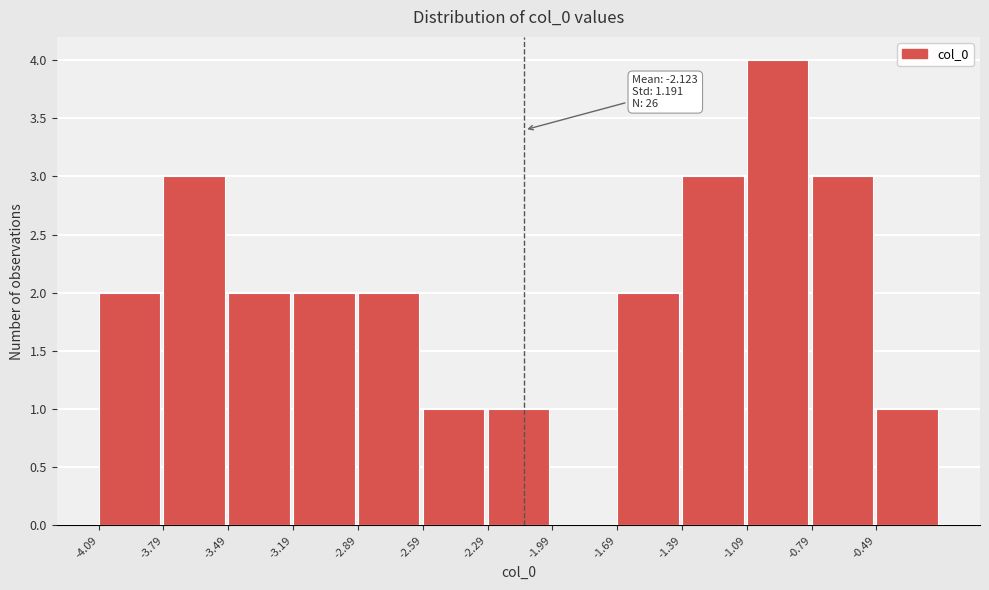

Which range on the x-axis has the tallest bar?

-1.1 to -0.8